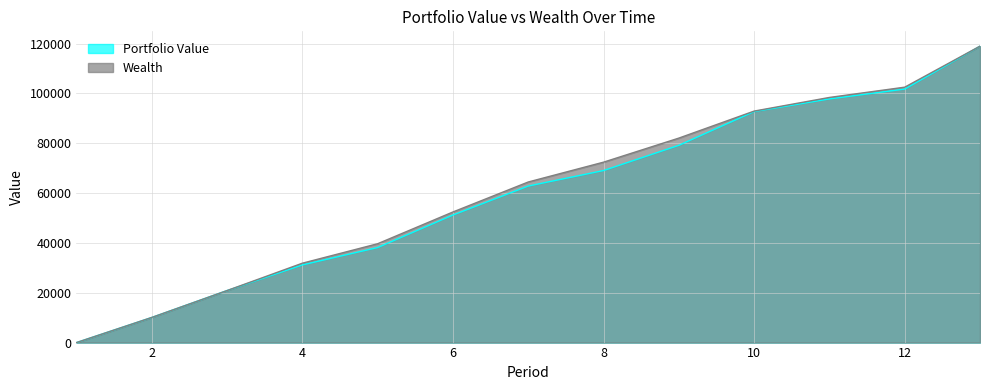

True or false: Wealth and Portfolio Value intersect in this chart.

True